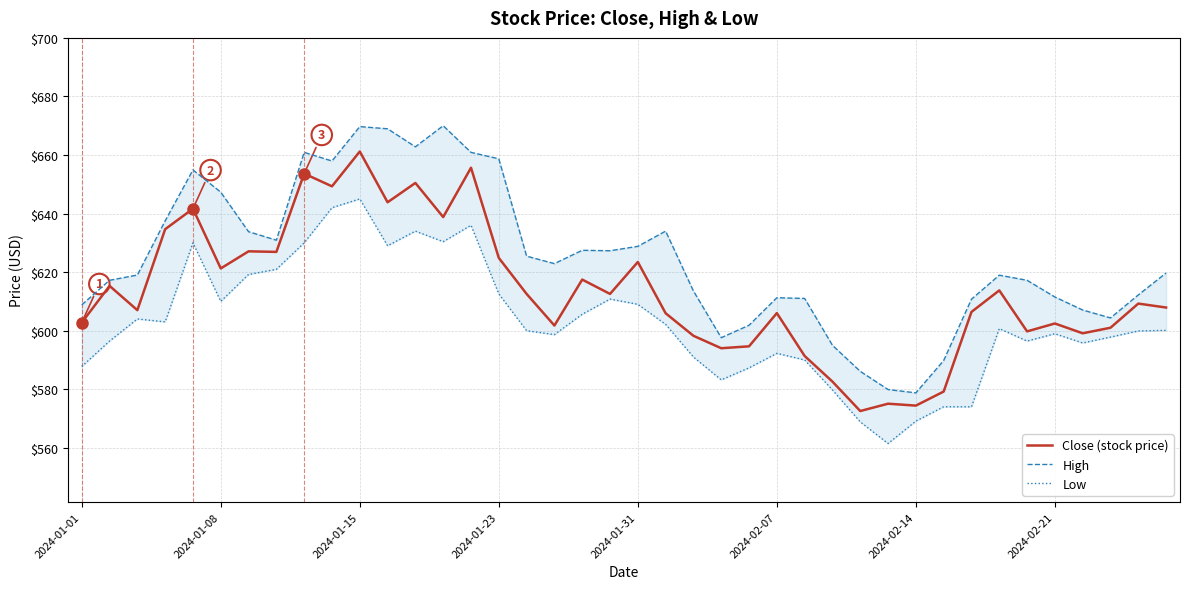

What is the value of the Low point at the 30th from the left?

561.5